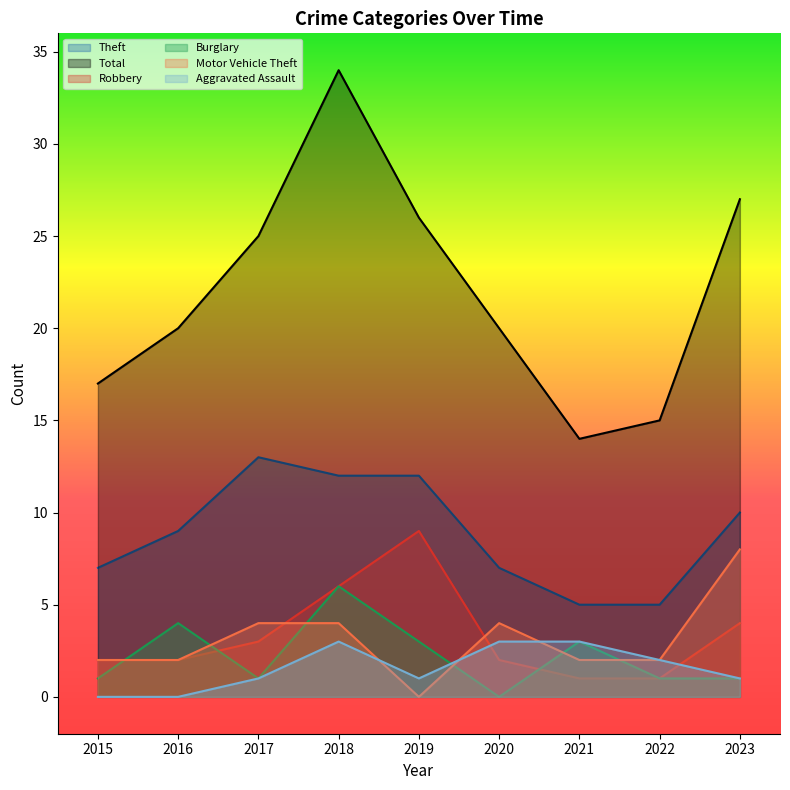

Is it true that Robbery equals 2 at 2015?

True